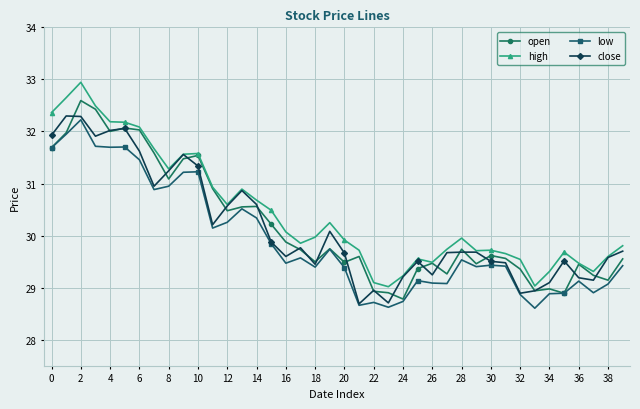

What is the average value of the high series?

30.4